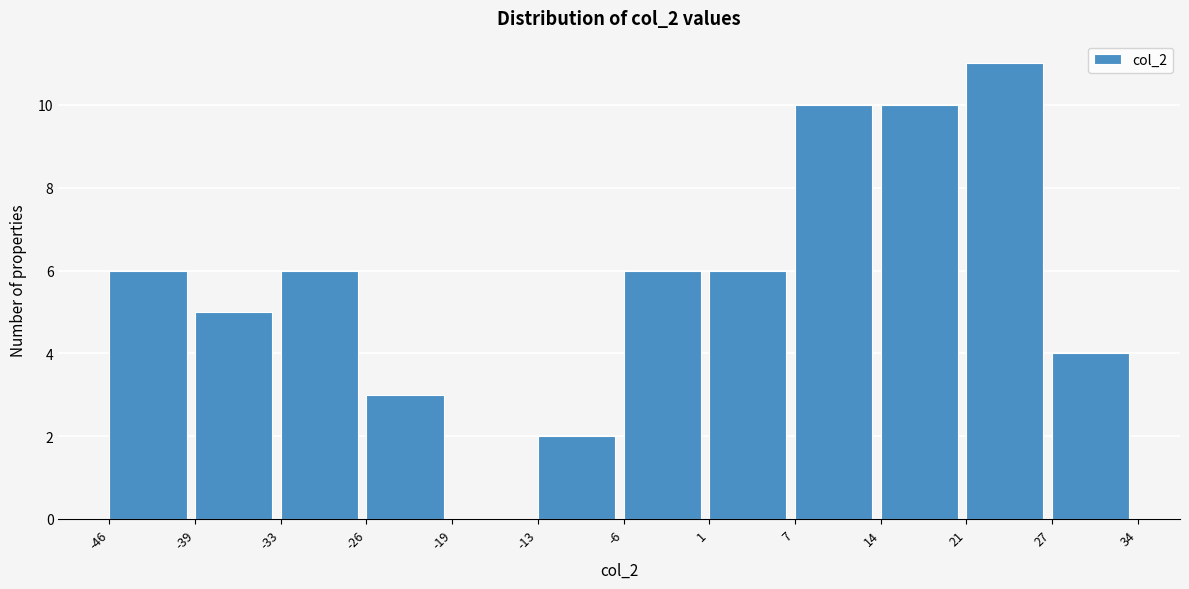

Which range on the x-axis has the tallest bar?

21 to 27